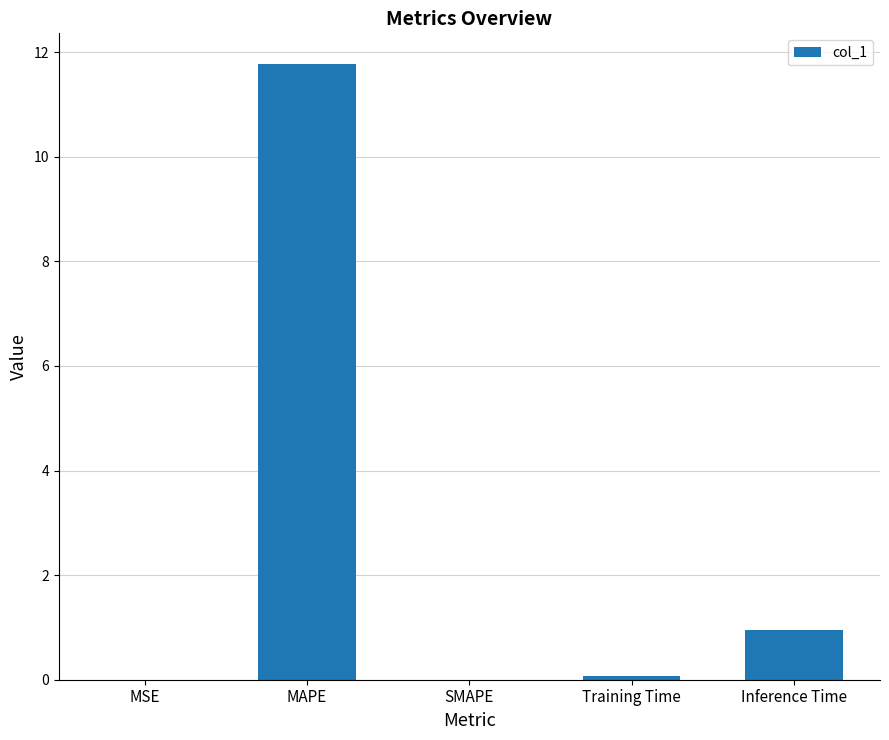

What is the maximum value shown in the chart?

11.8